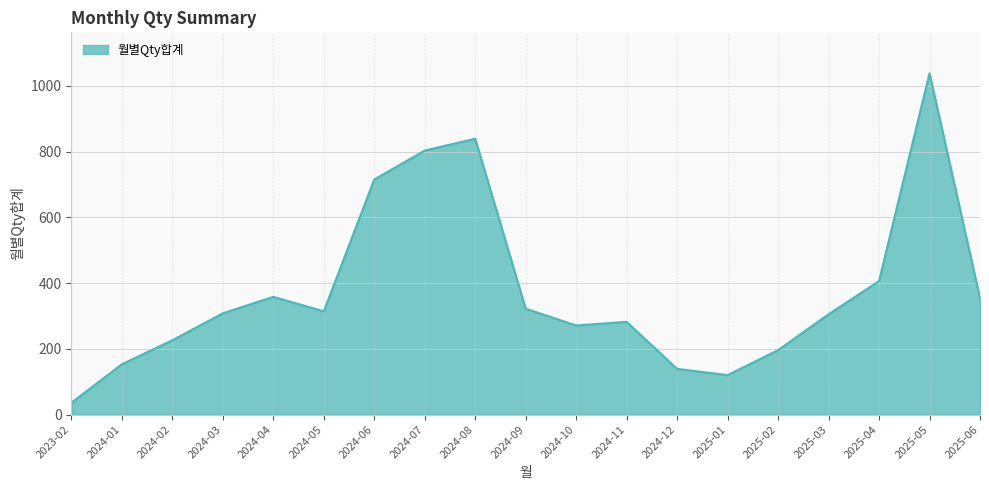

What is the difference between the maximum and minimum values?

1002